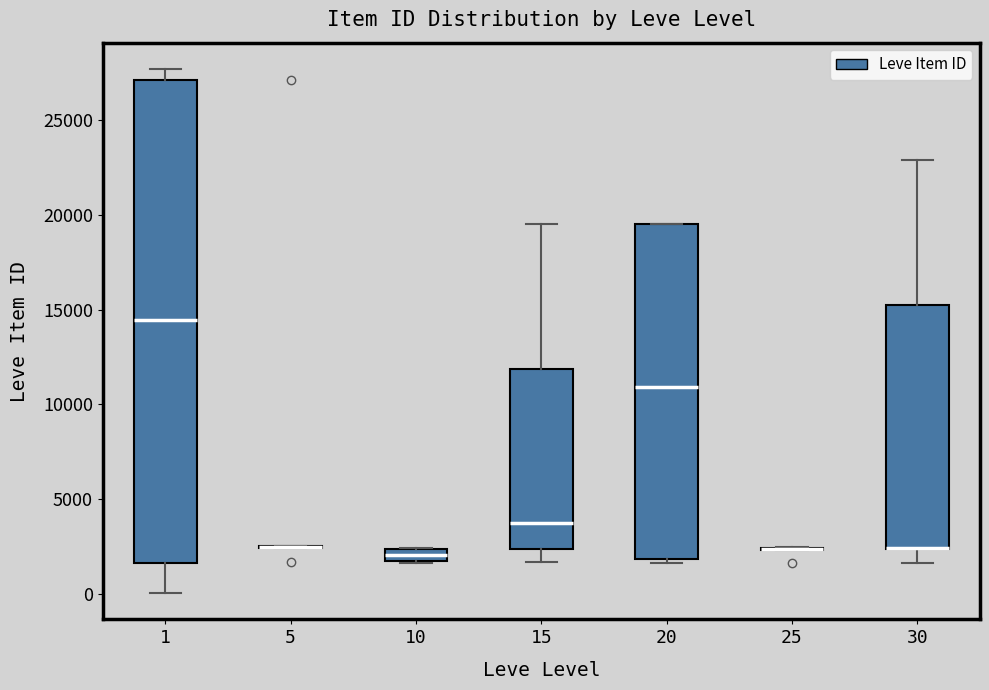

Where is the upper edge of the box at x = 15 on the y-axis? The values are not printed on the chart, so give them approximately, as read against the axis.

12000